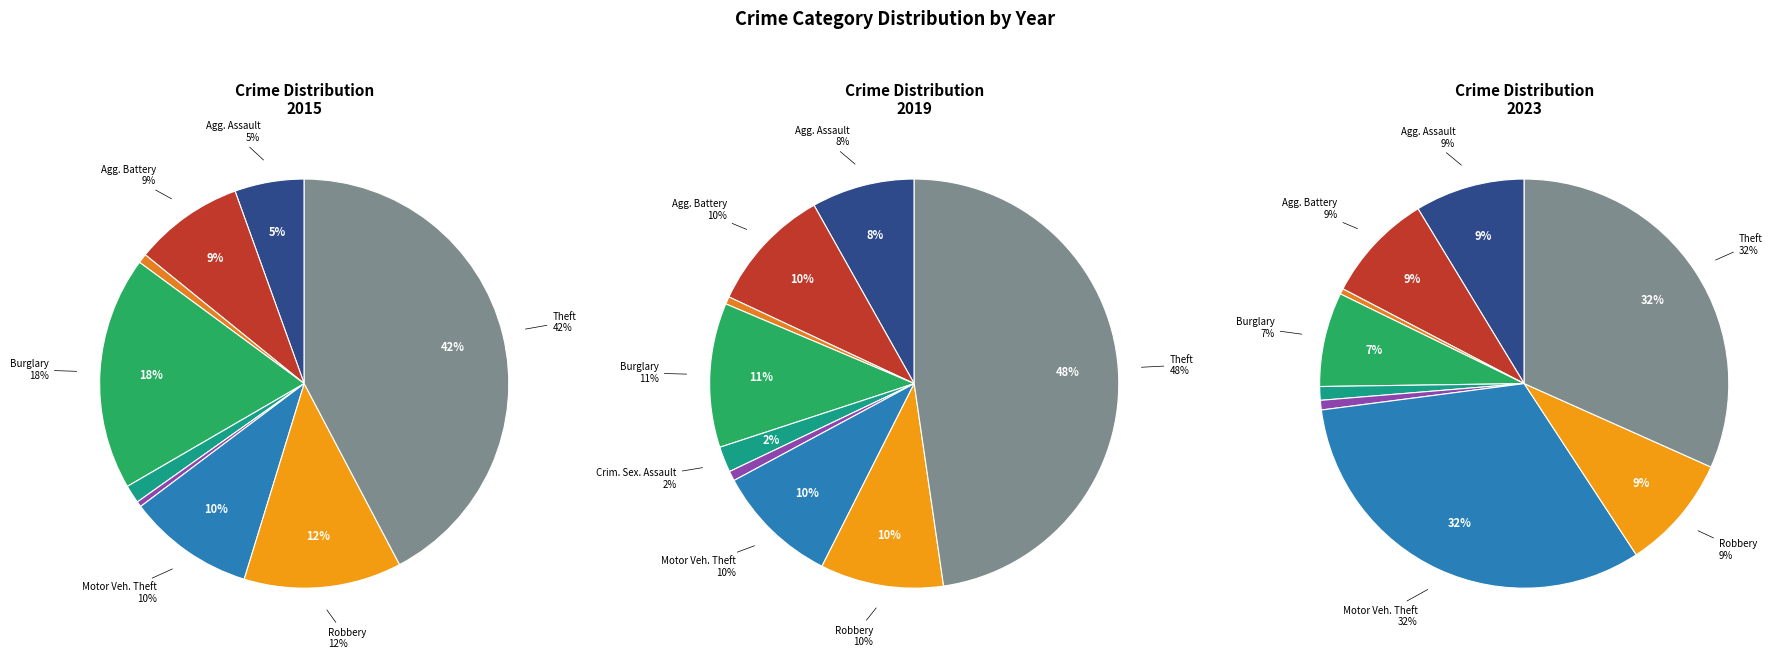

To the nearest percent, what is the difference between the Aggravated Battery and Arson slice percentages?

8%